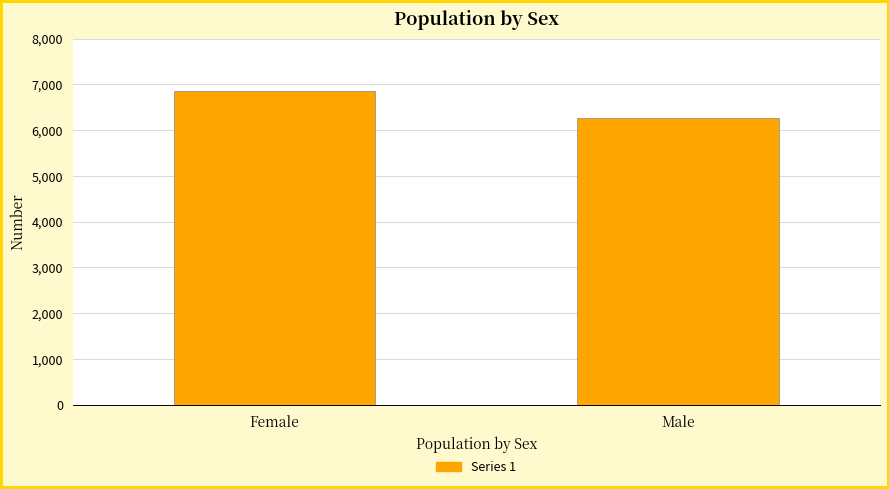

Reading left to right, extract all data points from this chart.

Female=6846	Male=6265